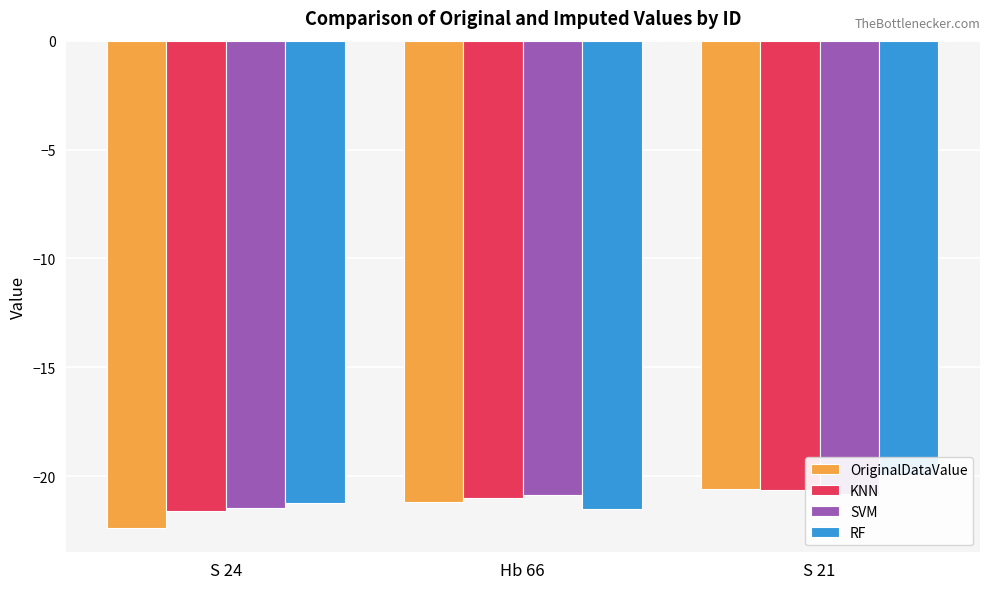

Which series has the widest spread of values?

OriginalDataValue